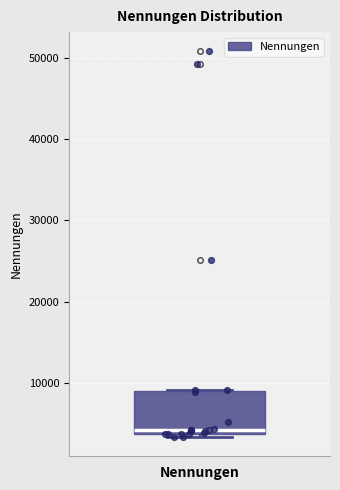

Where is the upper edge of the box for Nennungen on the y-axis? The values are not printed on the chart, so give them approximately, as read against the axis.

9000